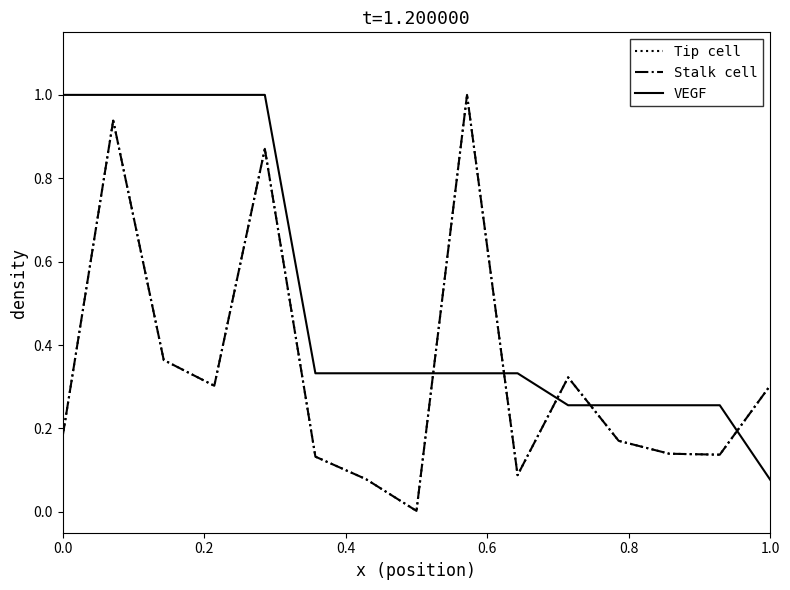

What is the value of the VEGF point at the 8th from the left?

0.3